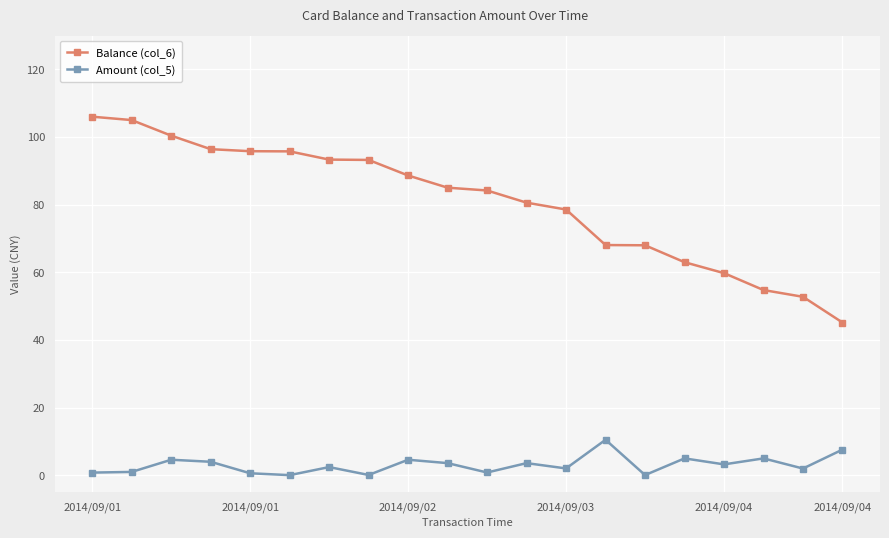

What is the value of the Balance (col_6) point at the 14th from the left?

68.1